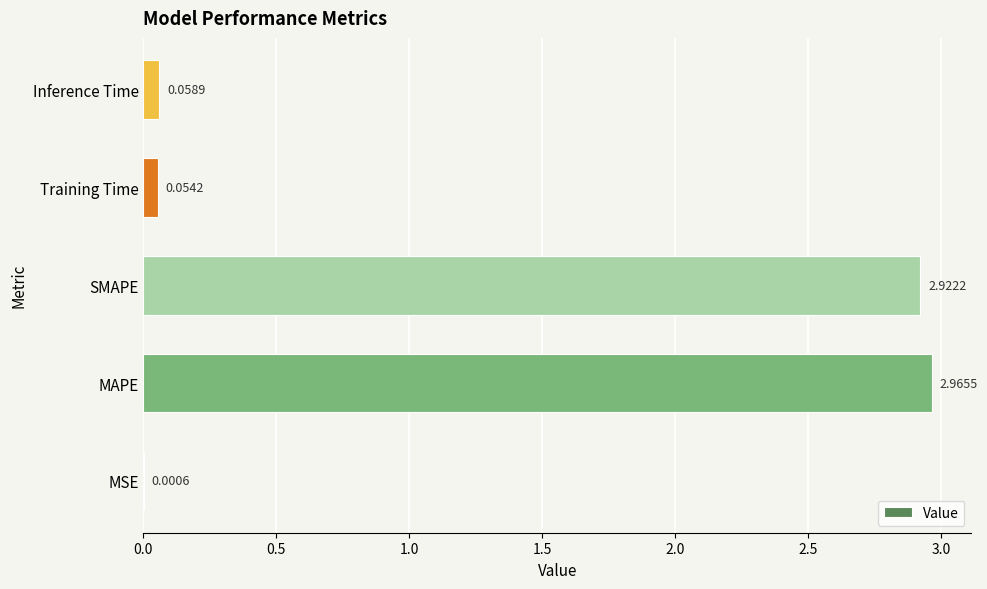

Where is the data nearest to the value 1?

Inference Time